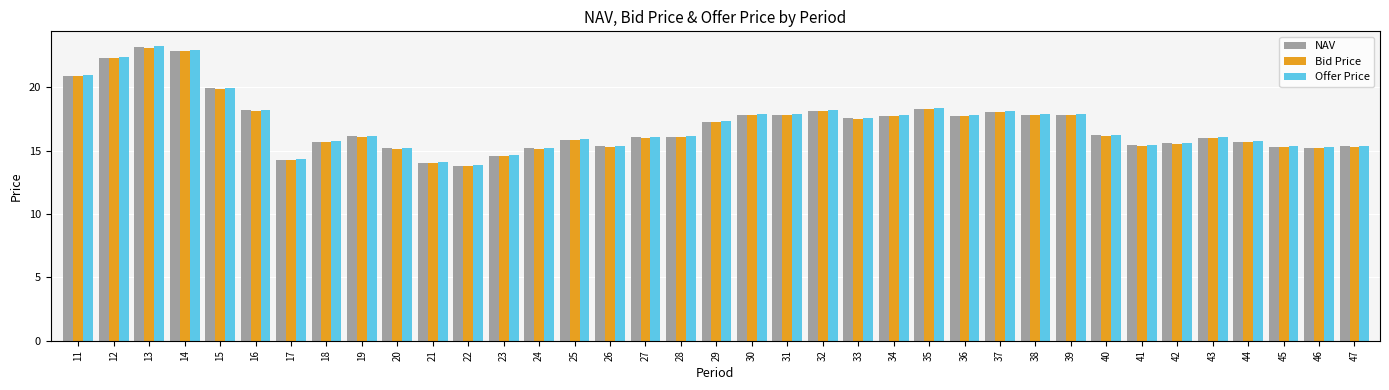

What is the difference between the second highest and second lowest values in the Bid Price series?

8.8